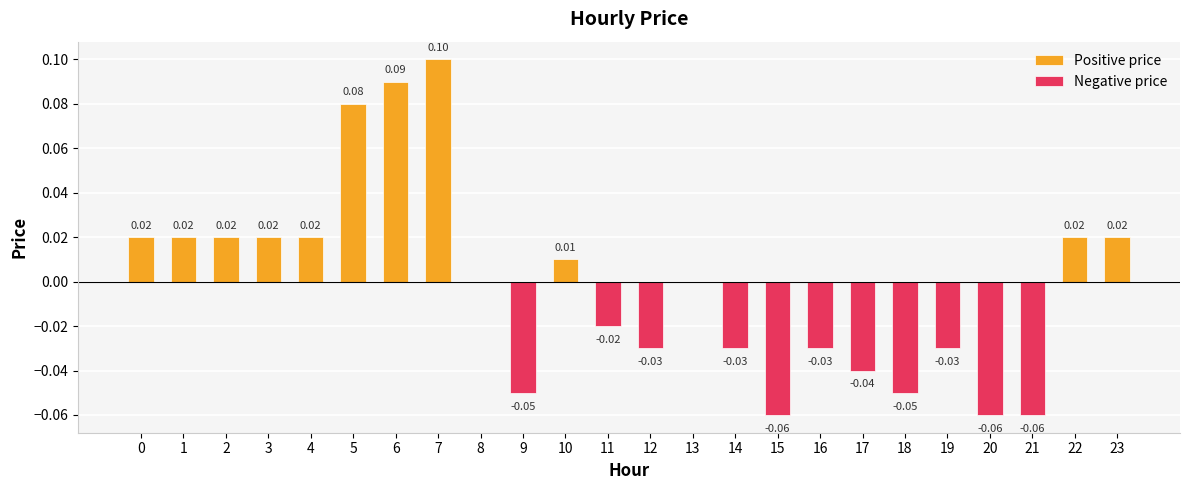

What is the difference between the second highest and minimum values in the Positive price series?

0.1